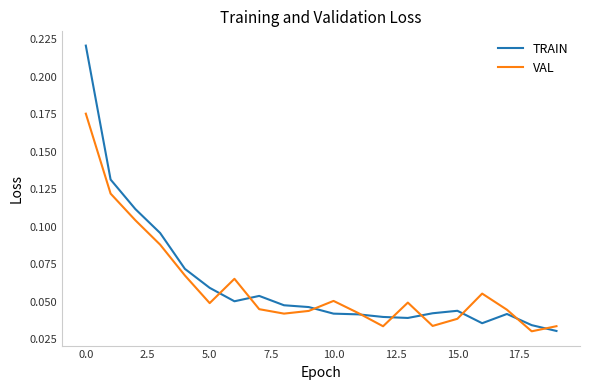

List the series in order of their overall mean, lowest first.

VAL, TRAIN